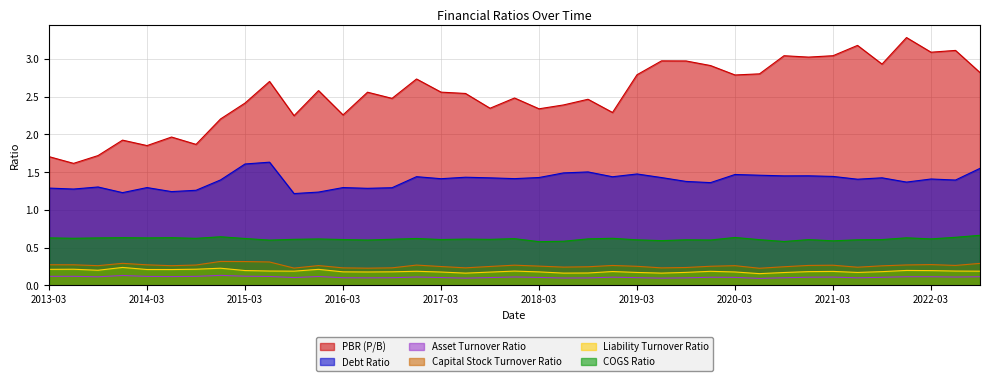

What is the maximum value shown in the chart?

3.3